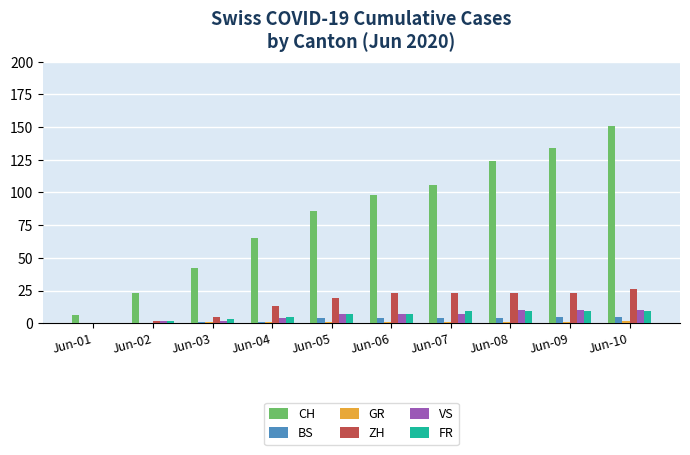

Is the value of GR at Jun-06 greater than the value of CH at Jun-08?

No